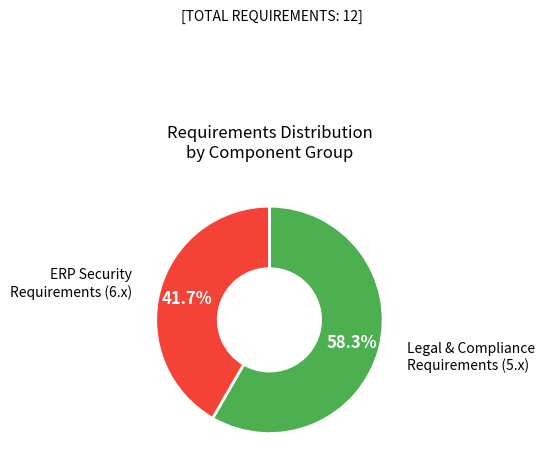

What is the smallest slice in the pie chart?

ERP Security Requirements (6.x)